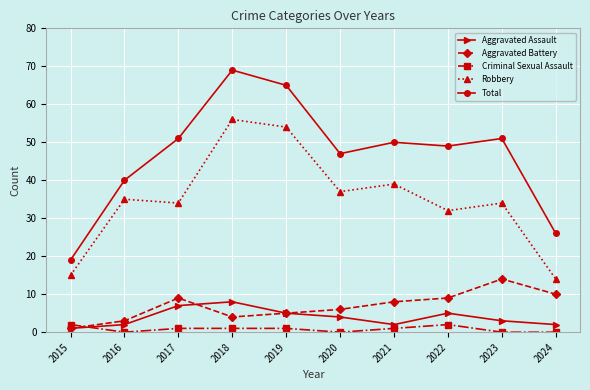

At which label is Aggravated Assault closest to 4?

2020